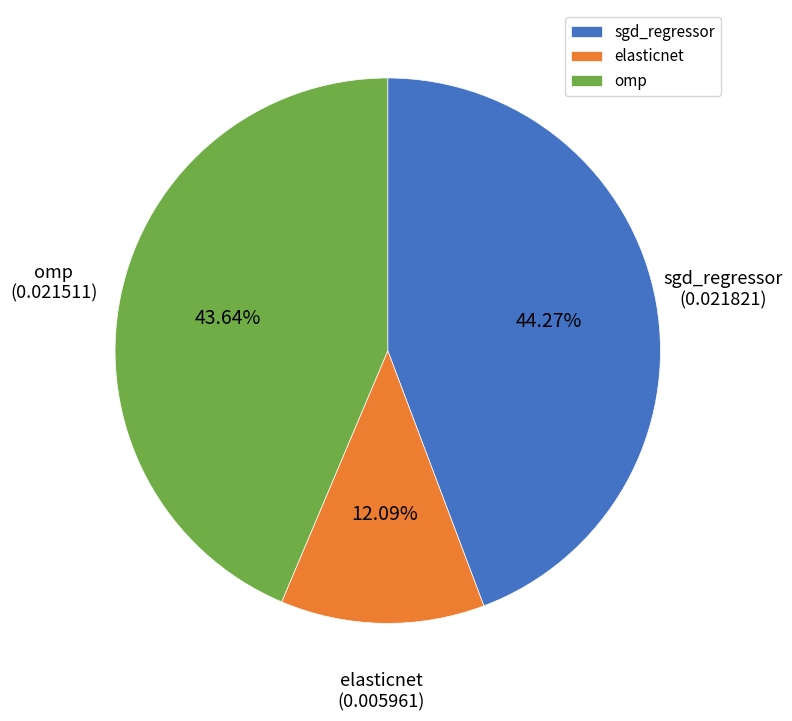

Is it true that elasticnet is 3% of the pie?

False